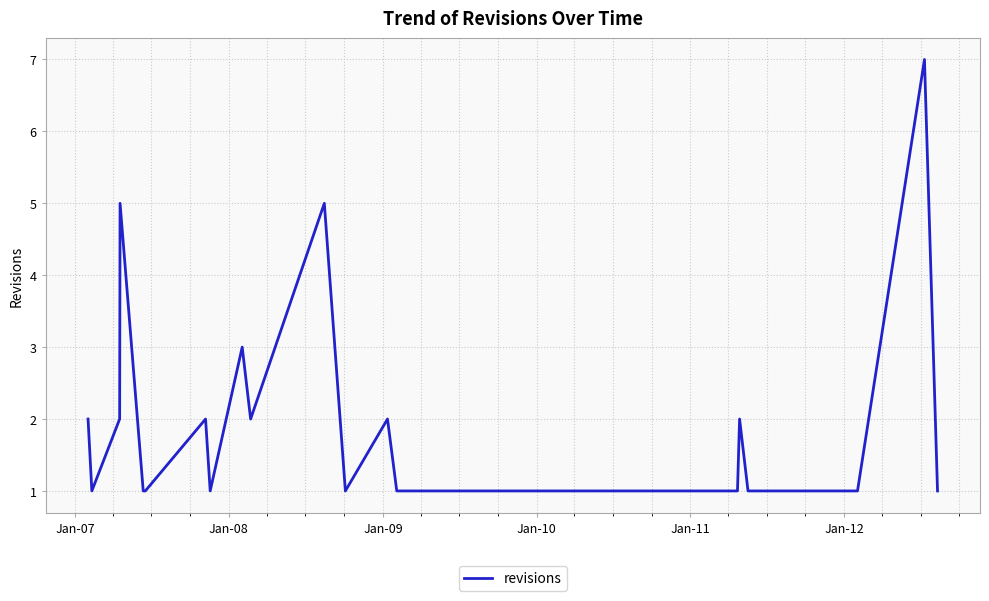

What is the maximum value shown in the chart?

7